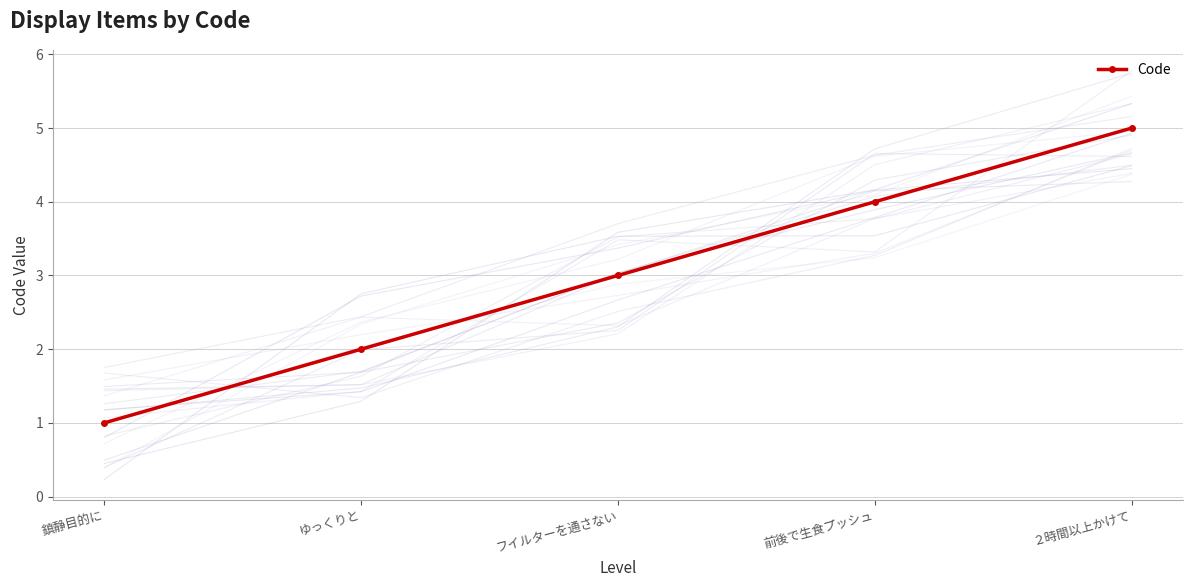

What position from the left is ゆっくりと?

2